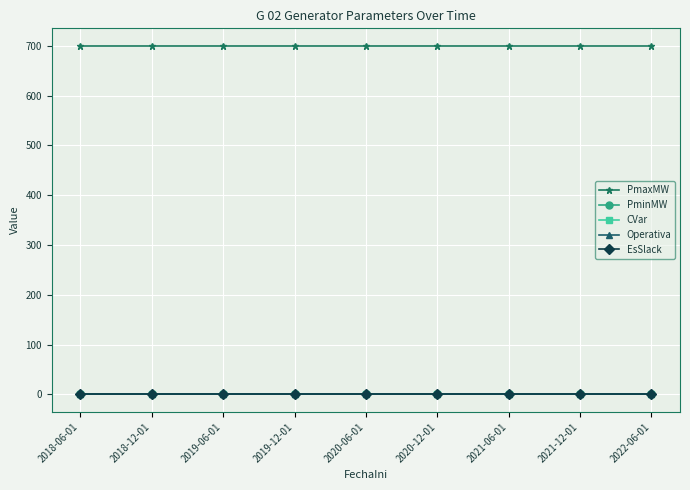

Reading right to left, transcribe all the data shown in this chart.

PmaxMW: 2022-06-01=700	2021-12-01=700	2021-06-01=700	2020-12-01=700	2020-06-01=700	2019-12-01=700	2019-06-01=700	2018-12-01=700	2018-06-01=700
PminMW: 2022-06-01=0	2021-12-01=0	2021-06-01=0	2020-12-01=0	2020-06-01=0	2019-12-01=0	2019-06-01=0	2018-12-01=0	2018-06-01=0
CVar: 2022-06-01=0	2021-12-01=0	2021-06-01=0	2020-12-01=0	2020-06-01=0	2019-12-01=0	2019-06-01=0	2018-12-01=0	2018-06-01=0
Operativa: 2022-06-01=1	2021-12-01=1	2021-06-01=1	2020-12-01=1	2020-06-01=1	2019-12-01=1	2019-06-01=1	2018-12-01=1	2018-06-01=1
EsSlack: 2022-06-01=1	2021-12-01=1	2021-06-01=1	2020-12-01=1	2020-06-01=1	2019-12-01=1	2019-06-01=1	2018-12-01=1	2018-06-01=1